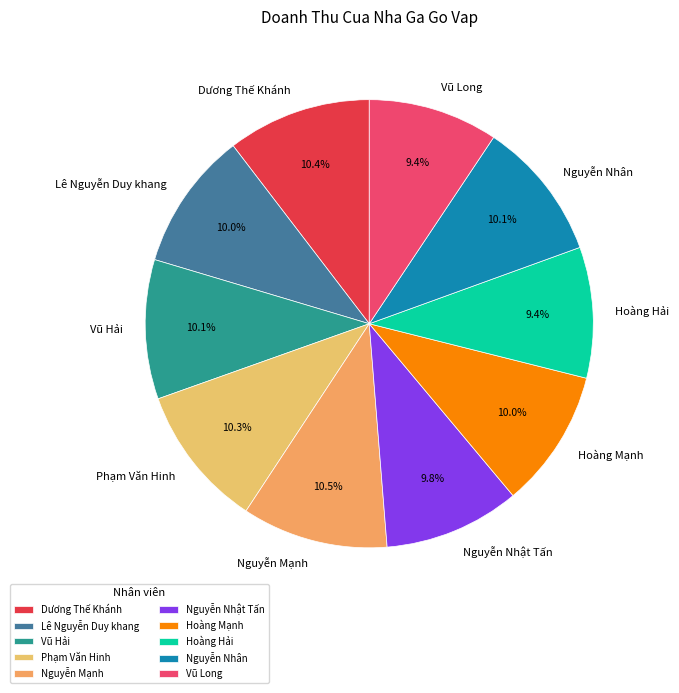

Count the number of slices in the pie.

10